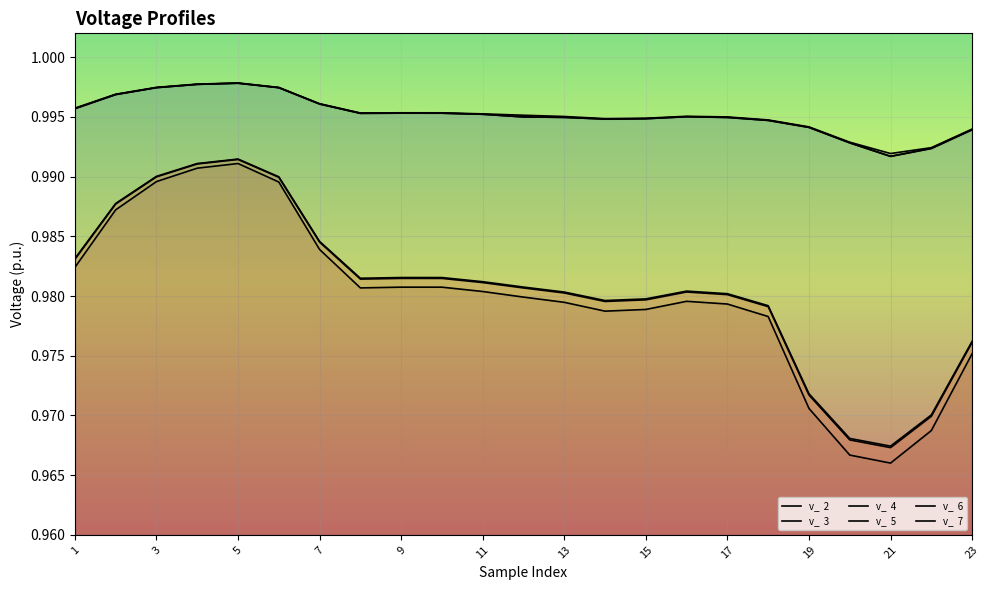

Does the chart display data point markers on the line(s)?

No